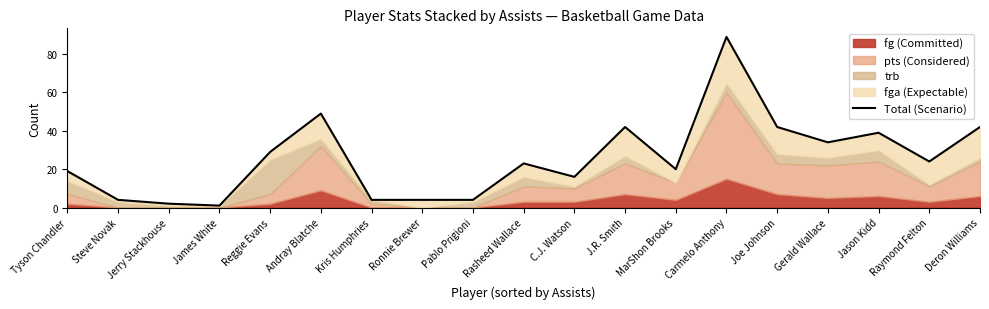

Which label corresponds to the smallest value in the chart?

James White